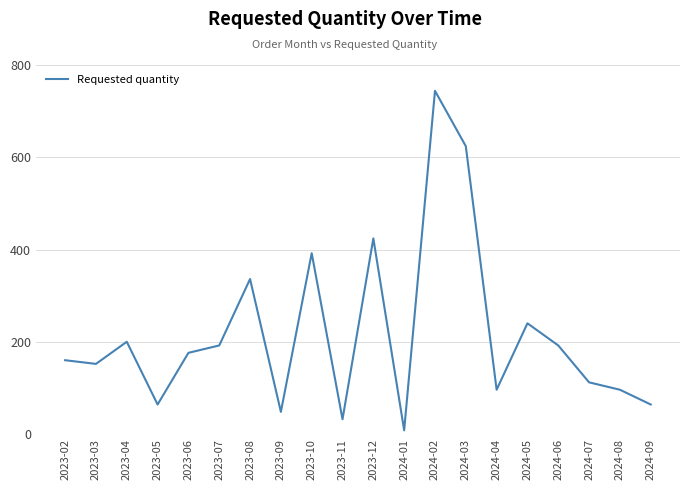

Reading left to right, extract all data points from this chart.

160	152	200	64	176	192	336	48	392	32	424	8	744	624	96	240	192	112	96	64